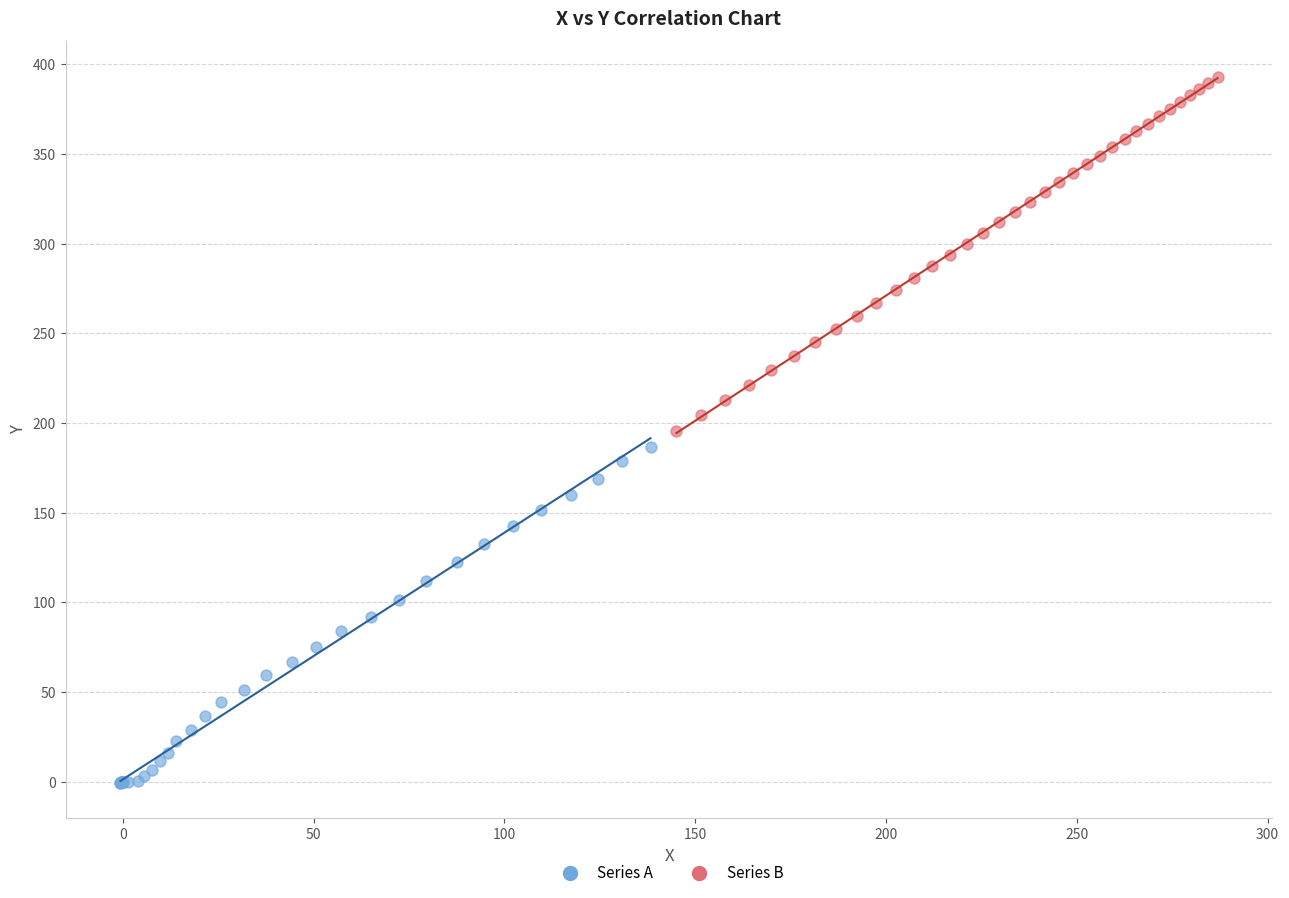

Which series has the largest Y range (max minus min)?

Series B